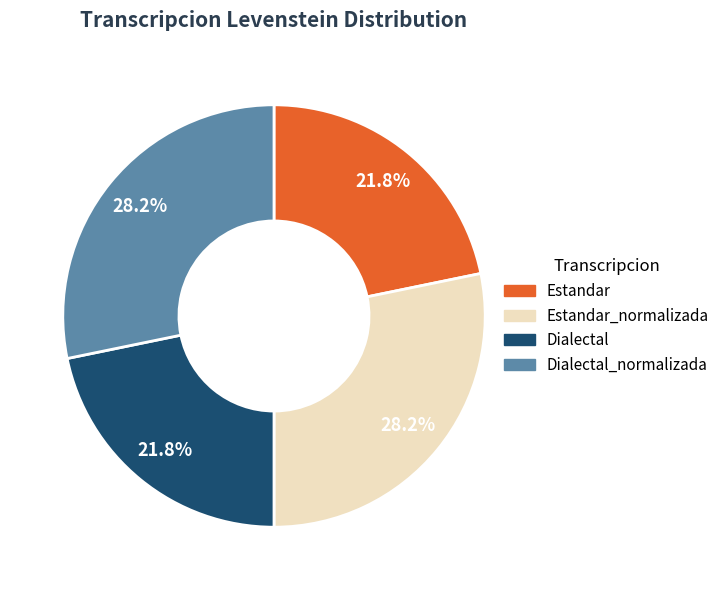

Is there any slice that represents more than half of the pie?

No